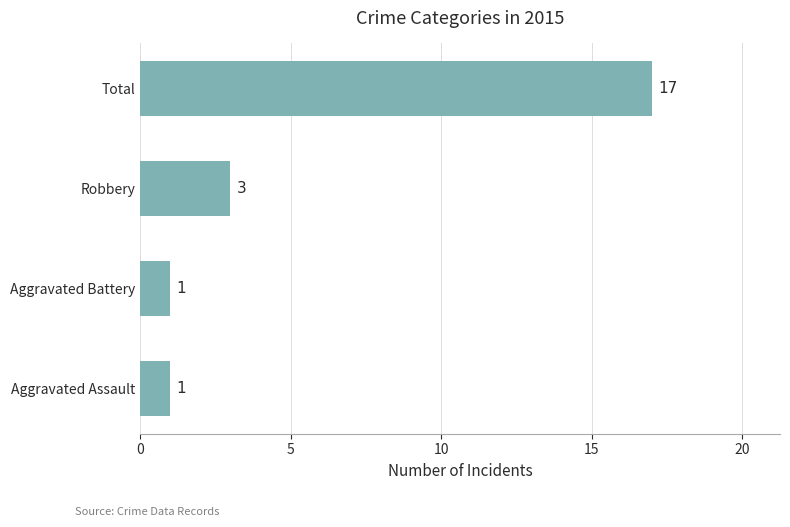

True or false: the data shows 17 at Total.

True